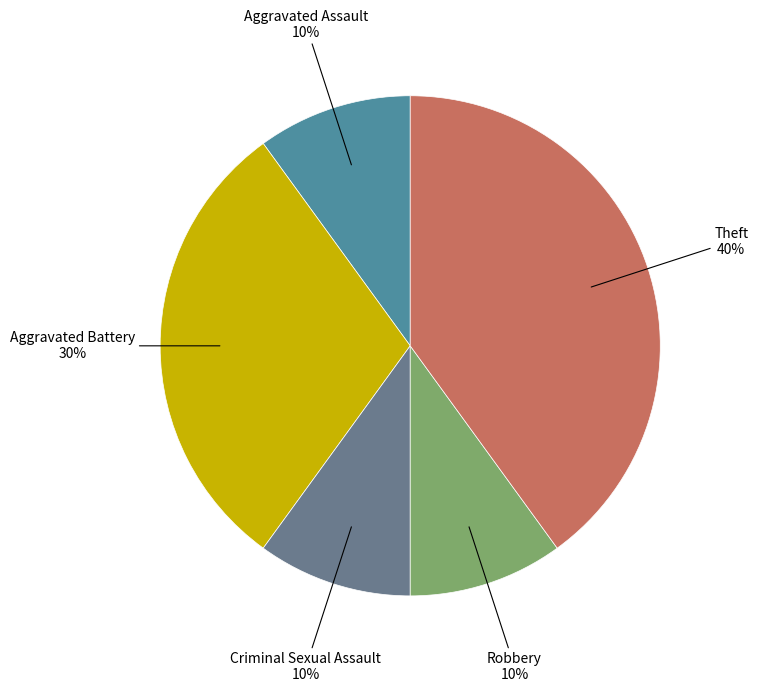

To the nearest percent, what is the difference between the largest and smallest slice percentages?

30%